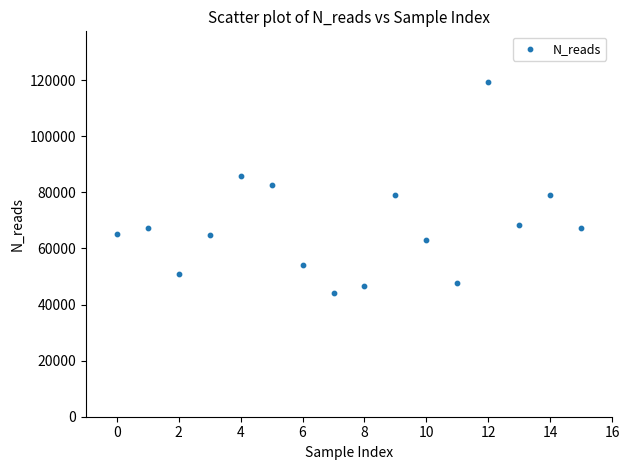

How many data points are displayed?

16